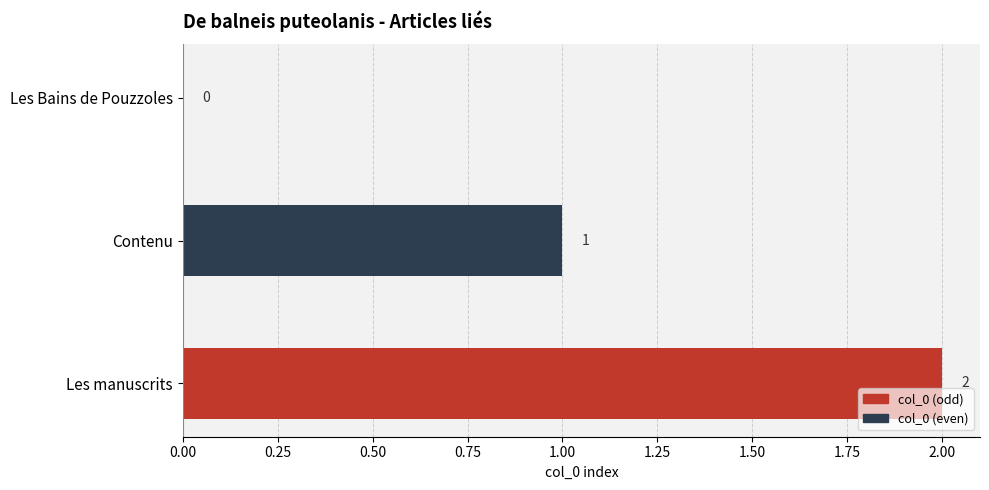

How many data points does each series have?

3